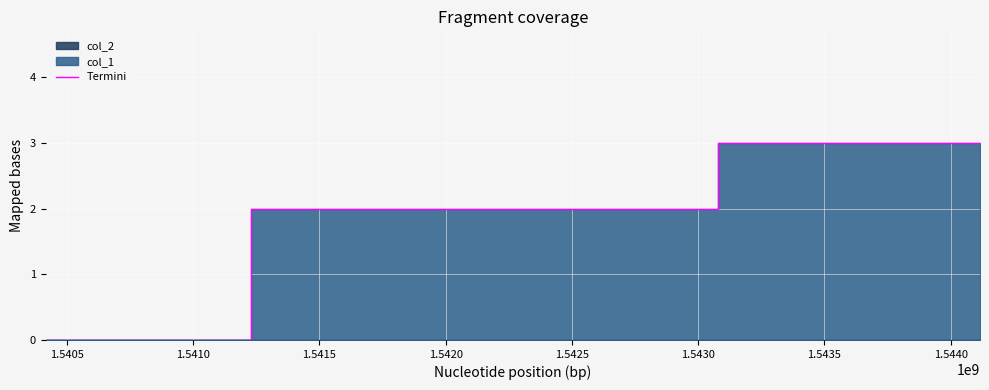

What is the value of the 2nd point from the left?

2